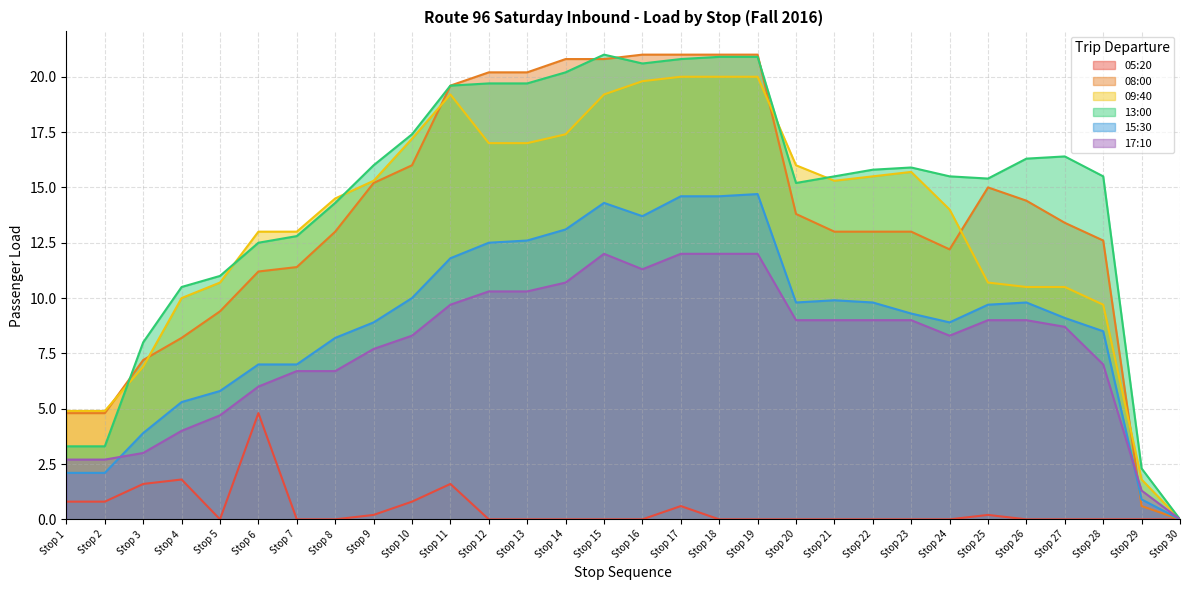

What is the average value of the 05:20 series?

0.4